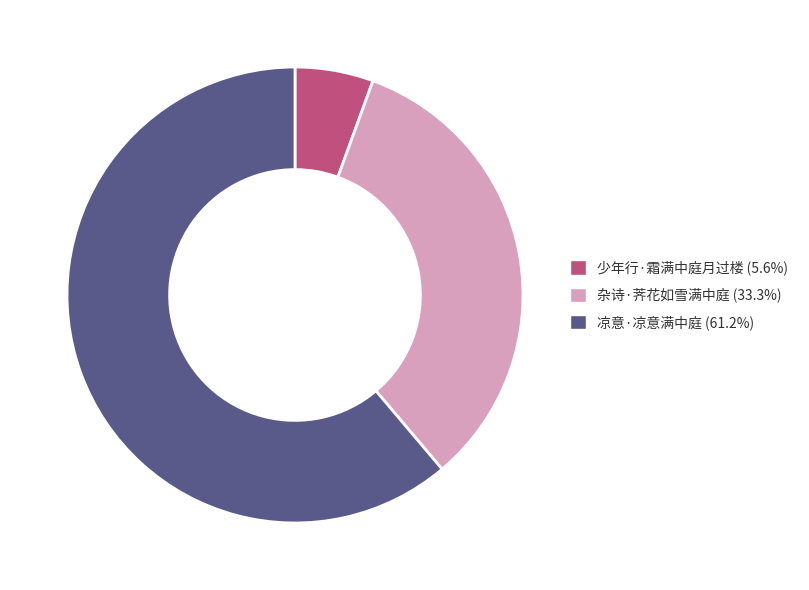

True or false: 凉意·凉意满中庭 accounts for 61% of the total.

True